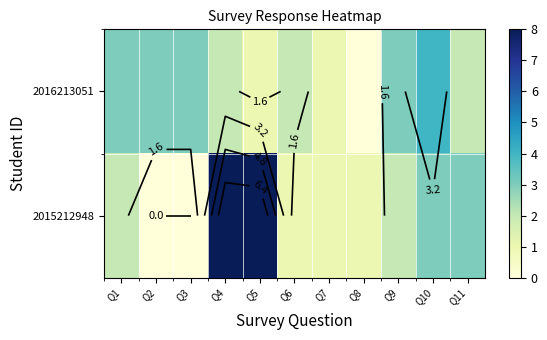

Which series has the largest range (max minus min)?

2015212948